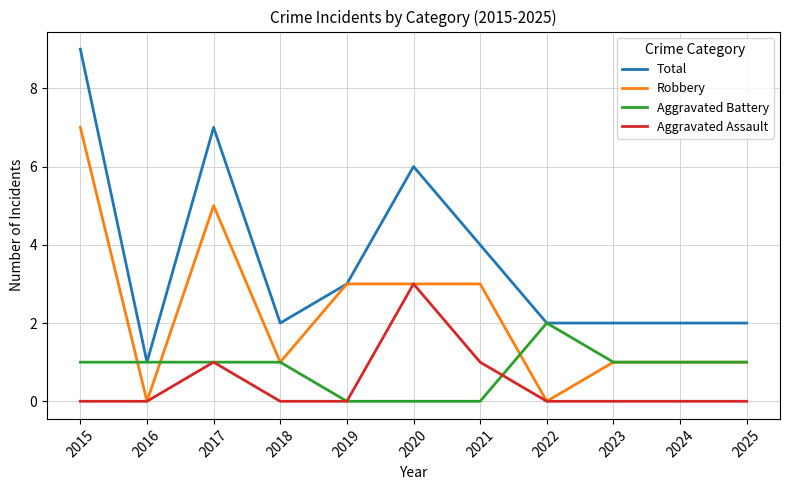

Which series has the largest range (max minus min)?

Total